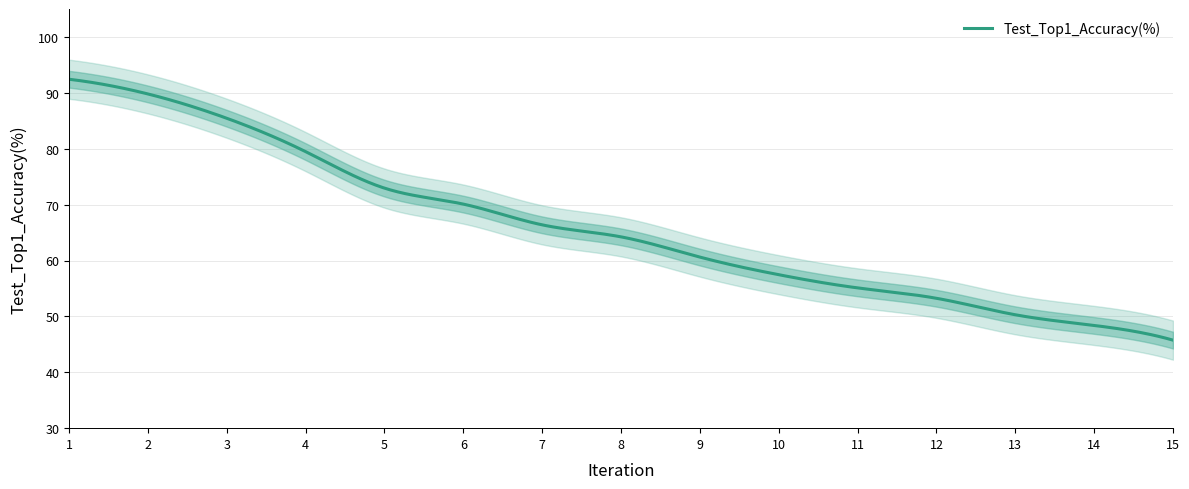

True or false: the data shows 31.6 at 9.

False